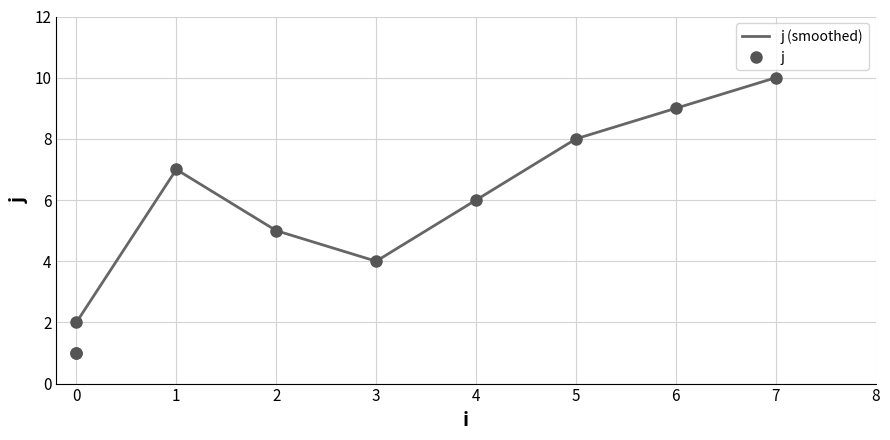

True or false: the data has more than 2 interior local peaks.

False